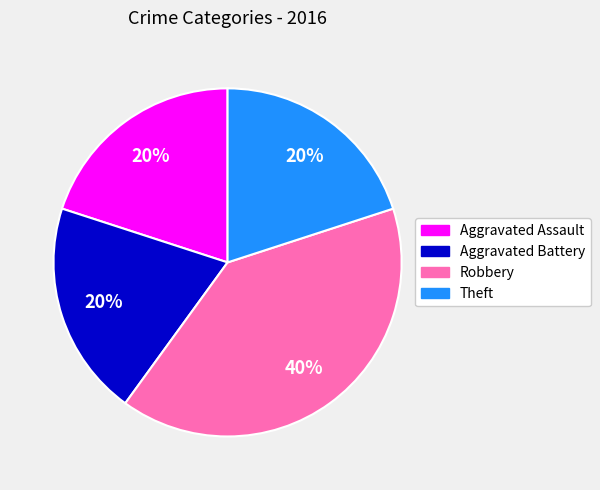

What is the ratio of the value at Theft to the value at Aggravated Battery?

1.0